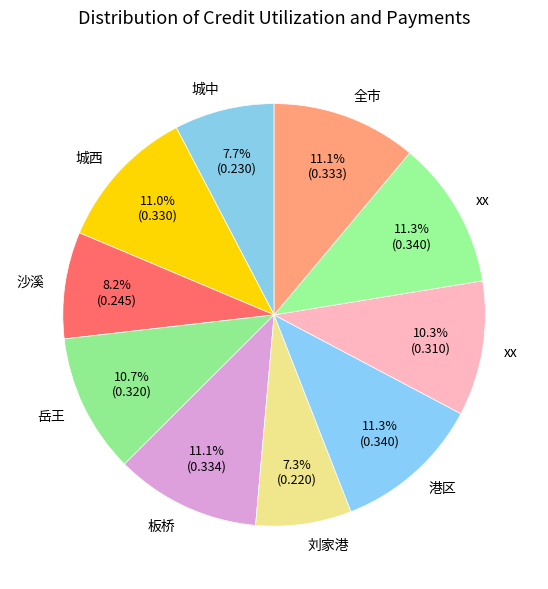

Count the number of slices in the pie.

10